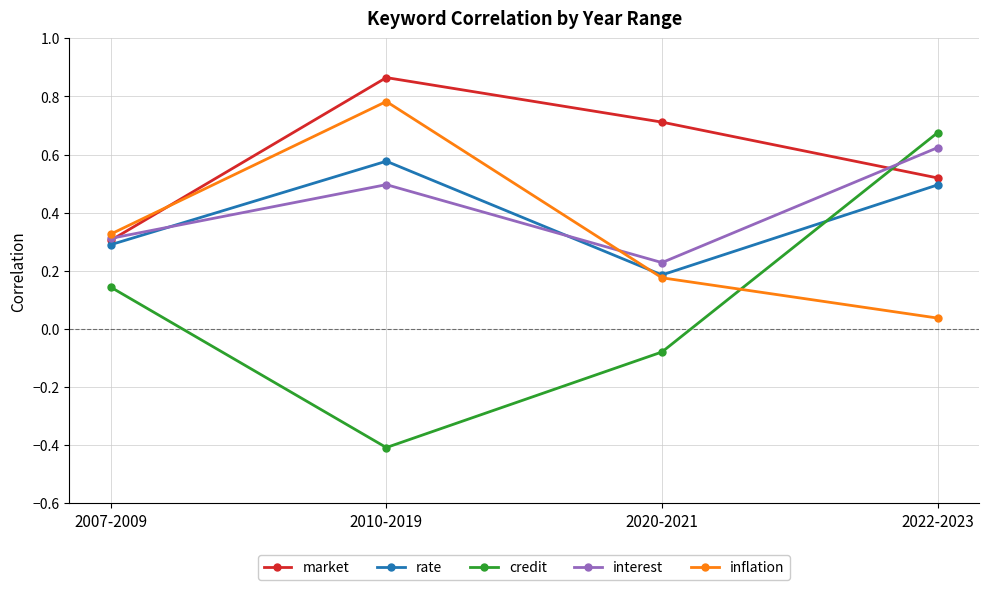

What is the label of the 4th point from the right?

2007-2009